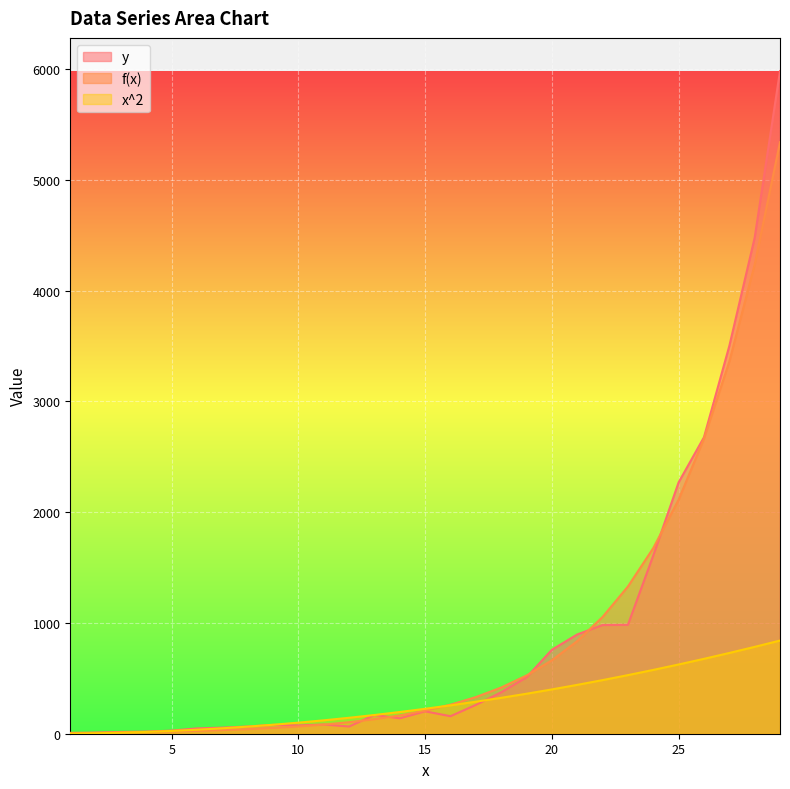

What is the value of the f(x) point at the 6th from the left?

25.8